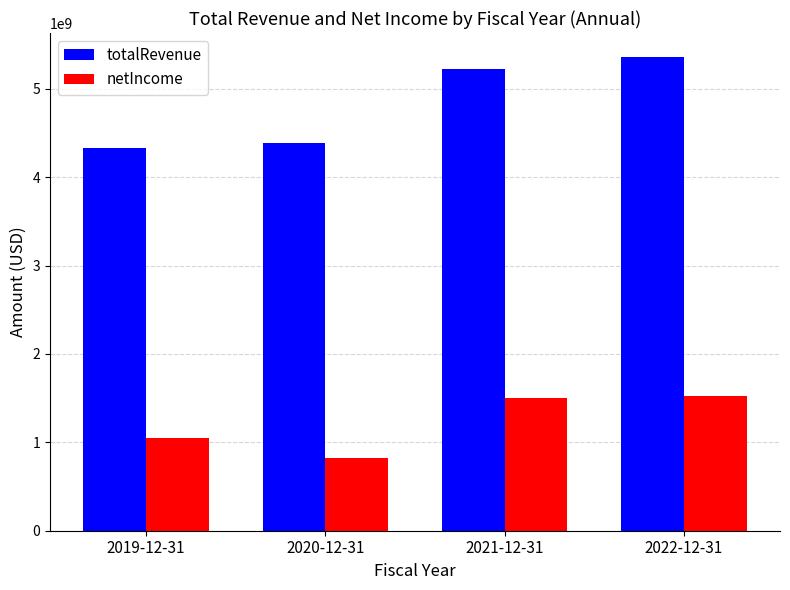

Does the chart contain any negative values?

No